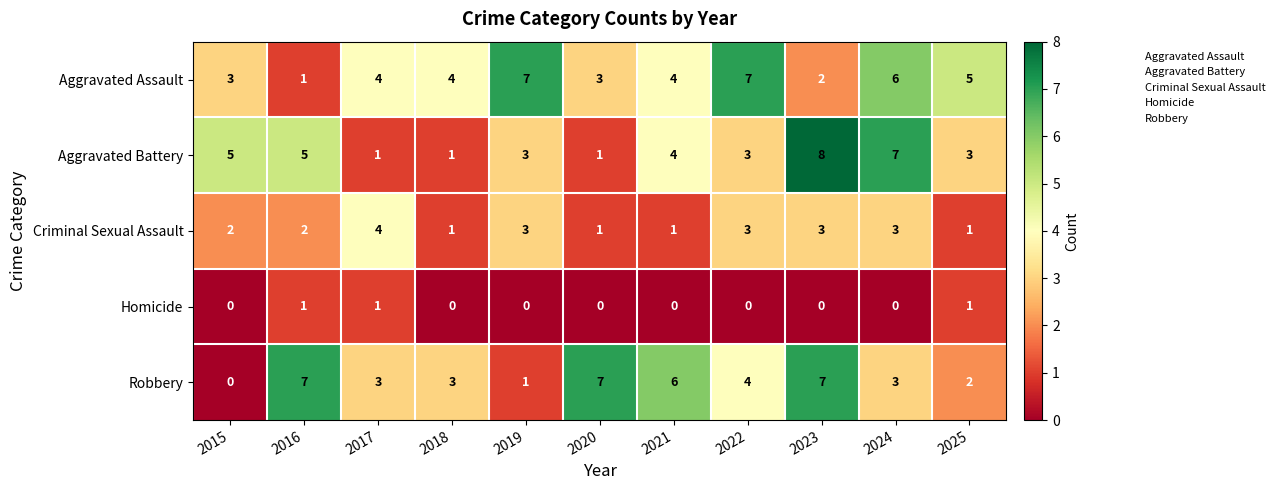

What is the difference between the maximum and minimum values in the Aggravated Battery series?

7